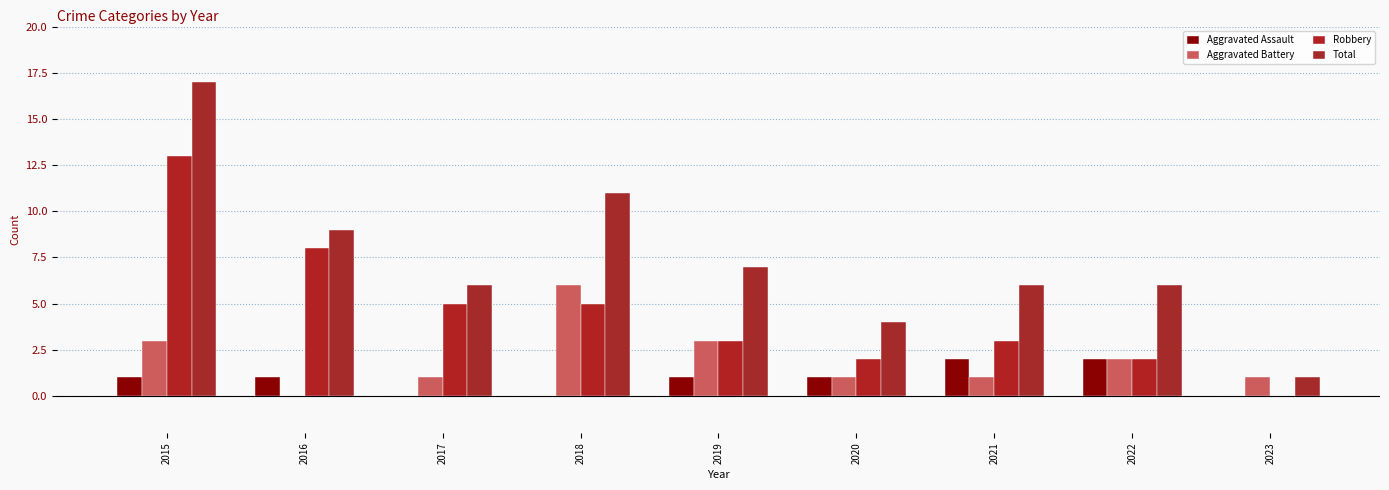

At which category does the chart reach its minimum across all series?

2017